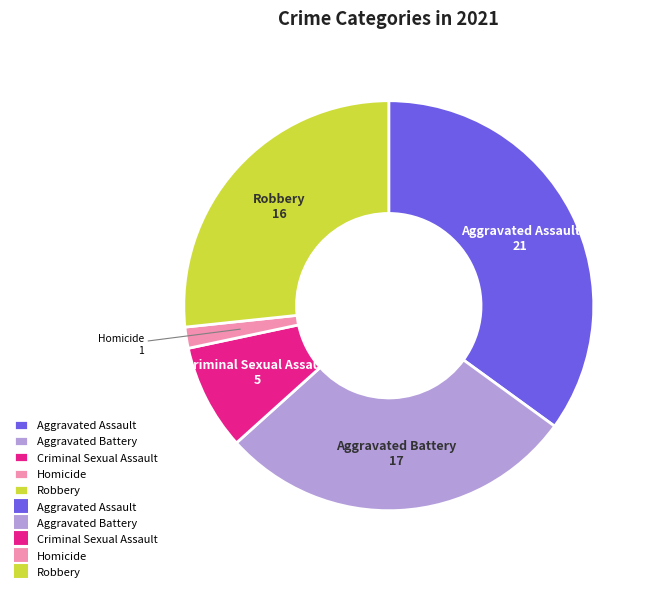

Which slice is the smallest?

Homicide